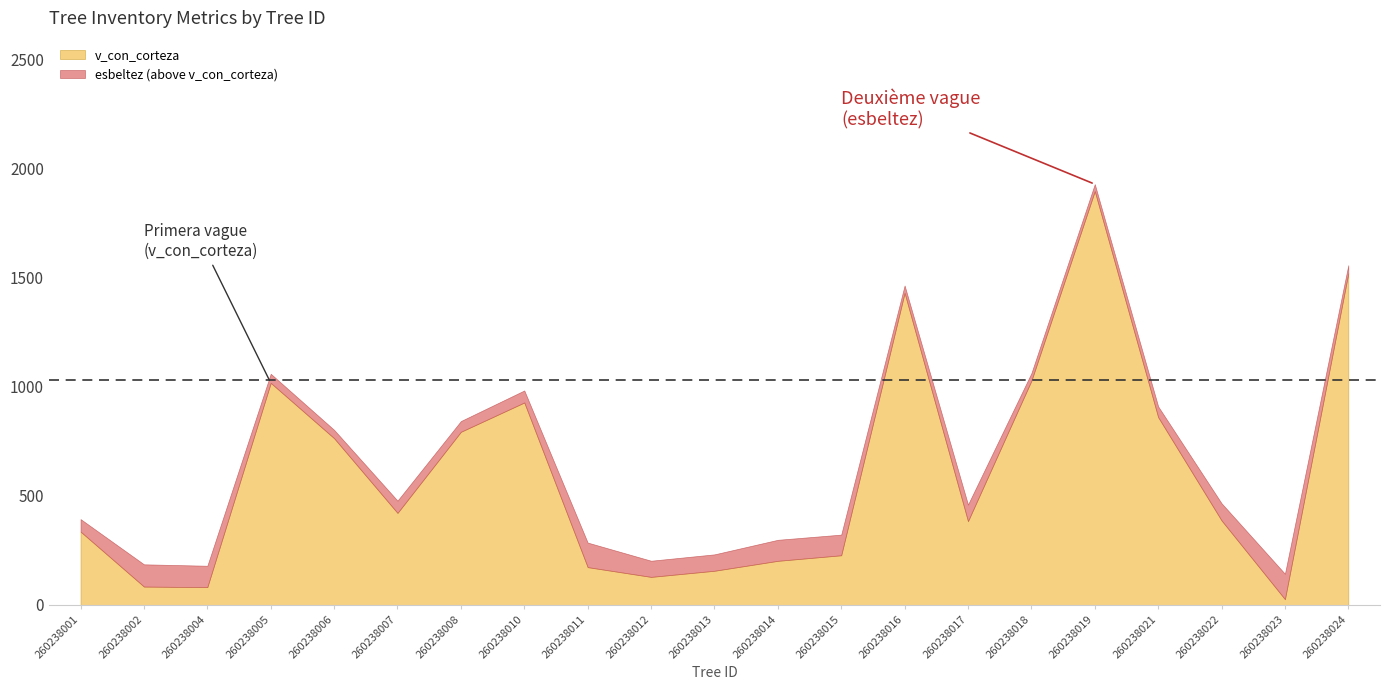

What is the highest value of the v_con_corteza series?

1897.3